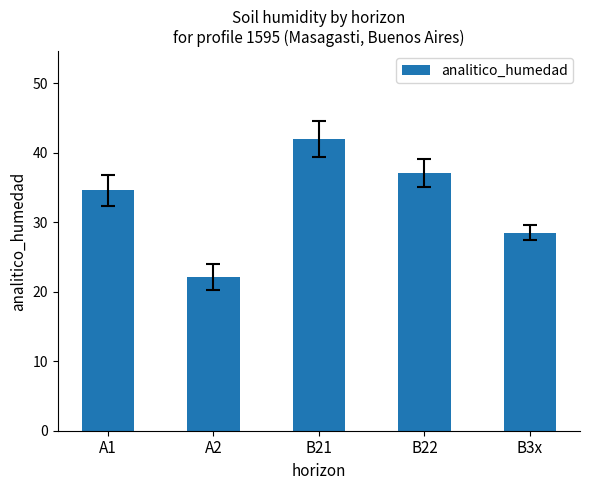

Is it true that the value at B21 is 42.0?

True